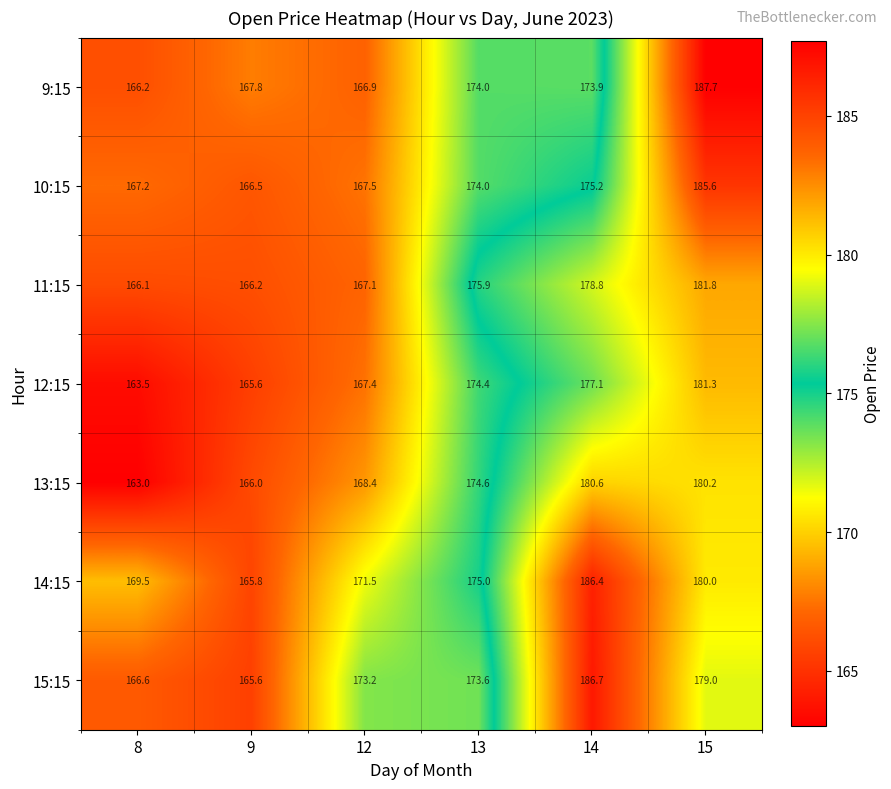

List the series in order of their peak value, highest first.

9:15, 15:15, 14:15, 10:15, 11:15, 12:15, 13:15